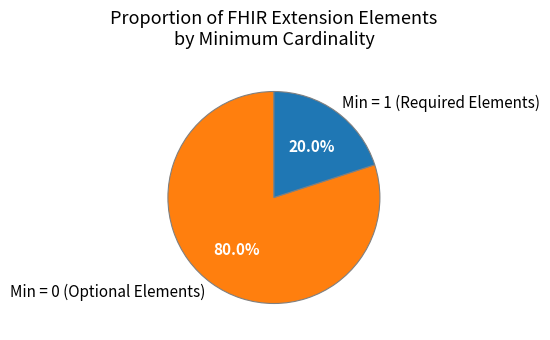

How many segments does this pie chart have?

2